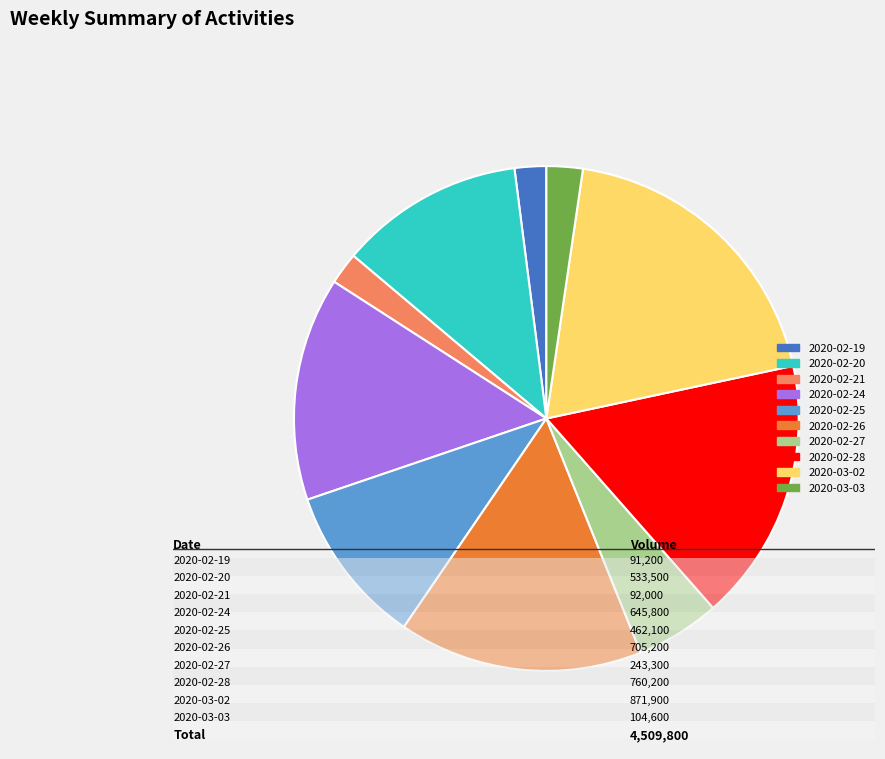

Is 2020-02-21 the majority of the pie?

No